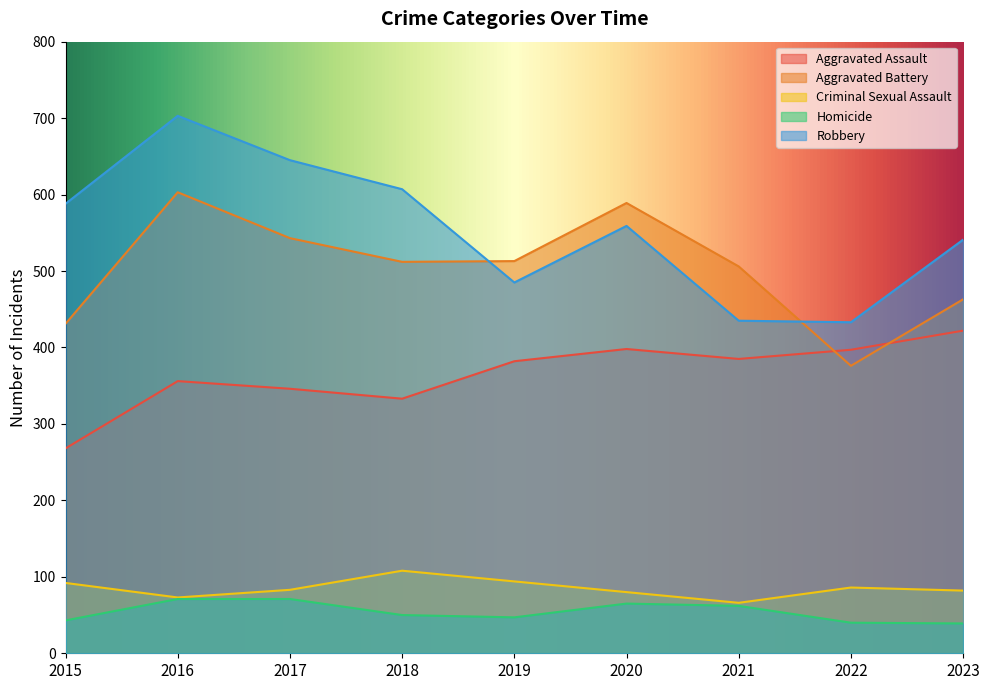

Does the chart have visible grid lines?

No